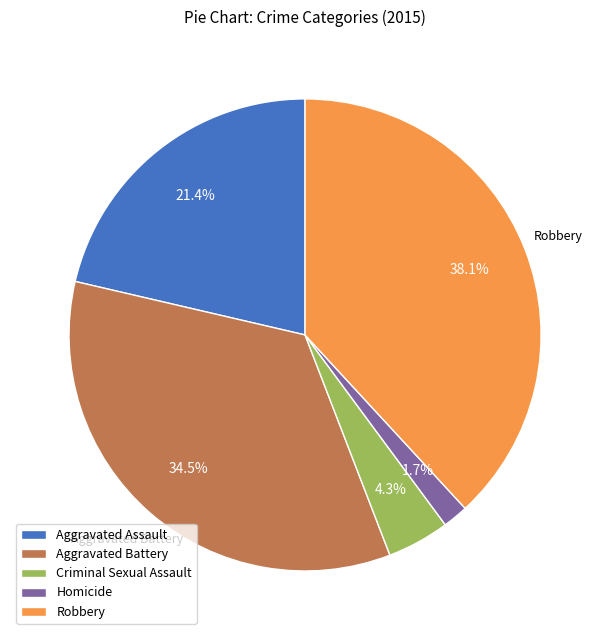

Does any single category account for the majority?

No